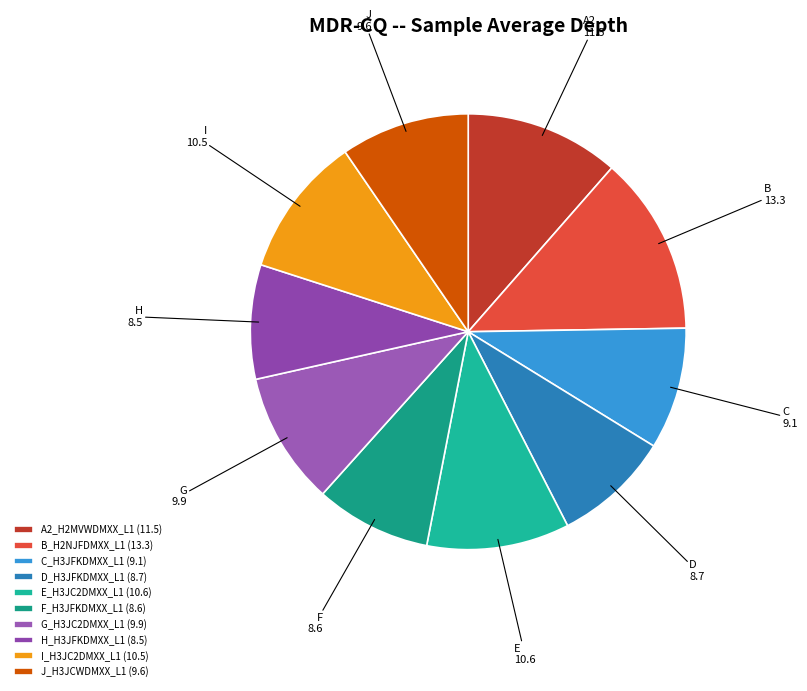

How many slices are in this pie chart?

10